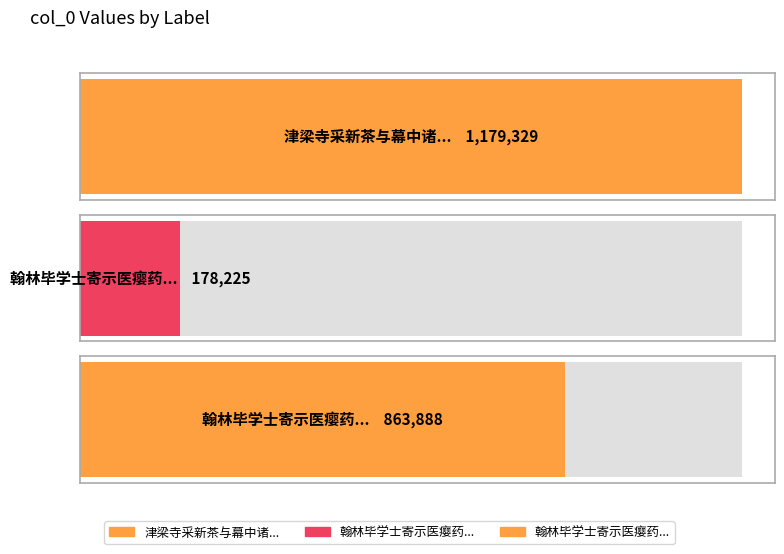

What is the approximate value at 翰林毕学士寄示医瘿药方因题四韵兼简两制诸?

178225